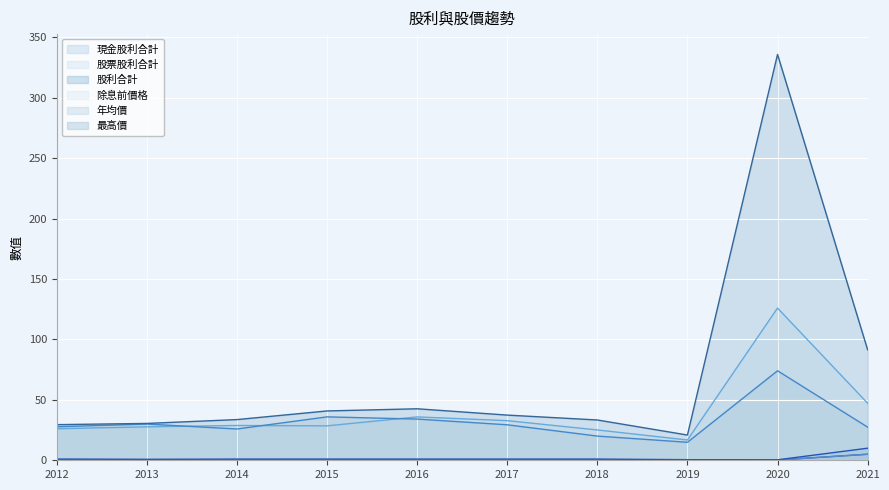

True or false: 股票股利合計 and 除息前價格 intersect in this chart.

False